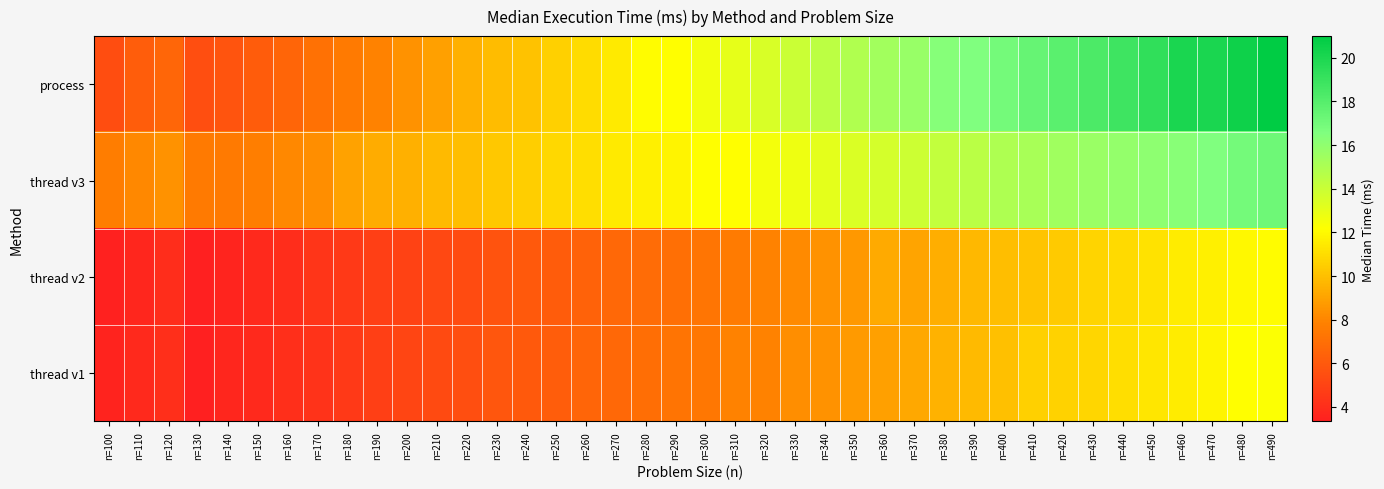

Which has a higher value, n=330 or n=160?

n=330